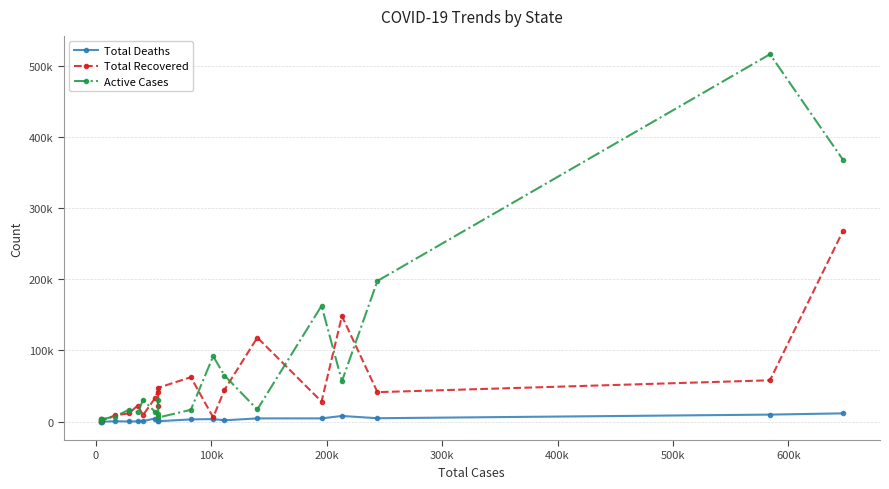

Which series has the largest range (max minus min)?

Active Cases